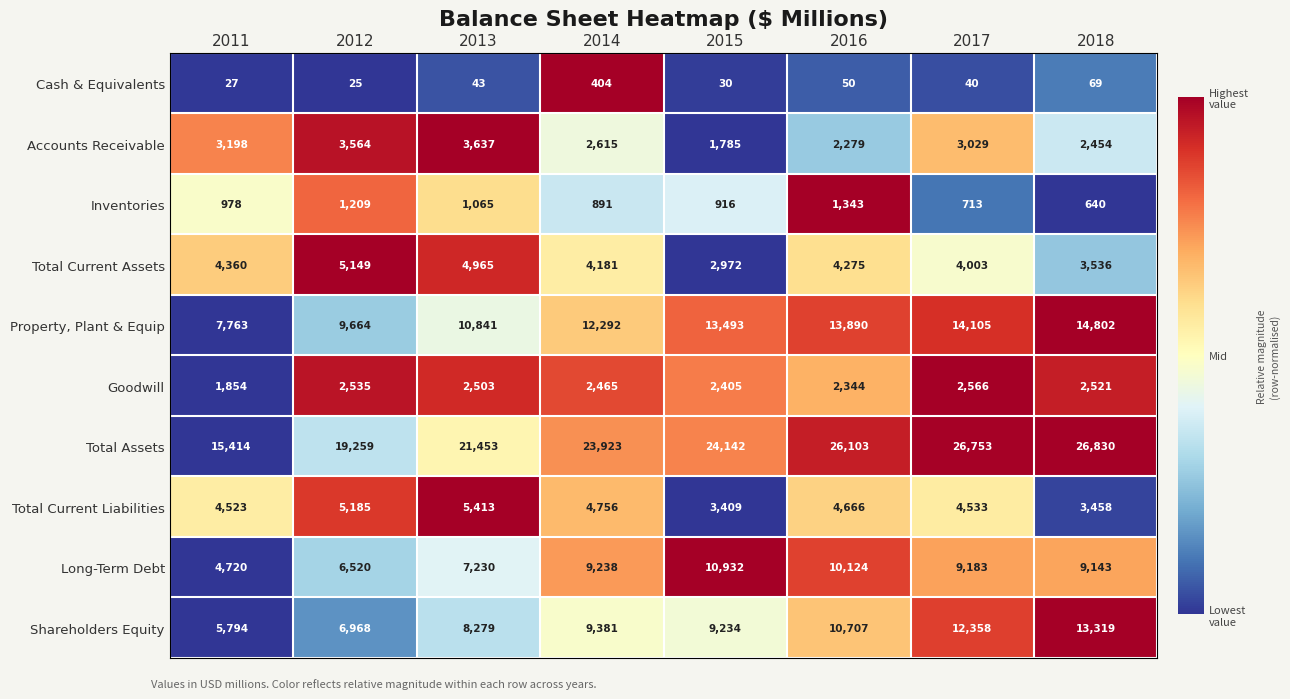

Count the number of categories in the chart.

8